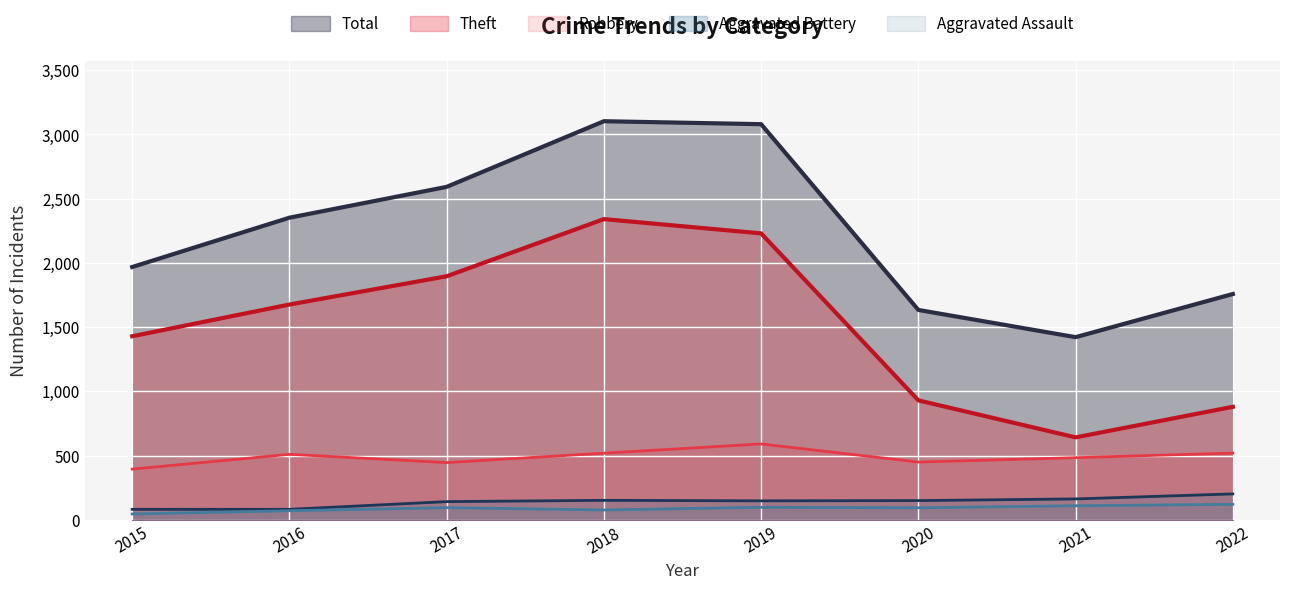

At which category is the sum across all series the highest?

2018